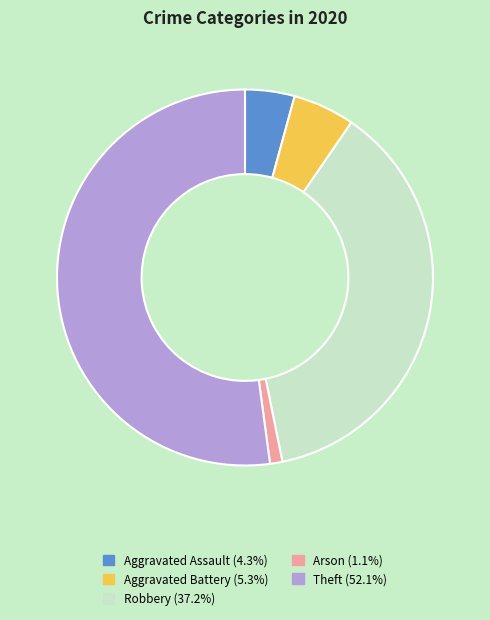

Do Arson and Aggravated Assault together represent more than half of the pie?

No